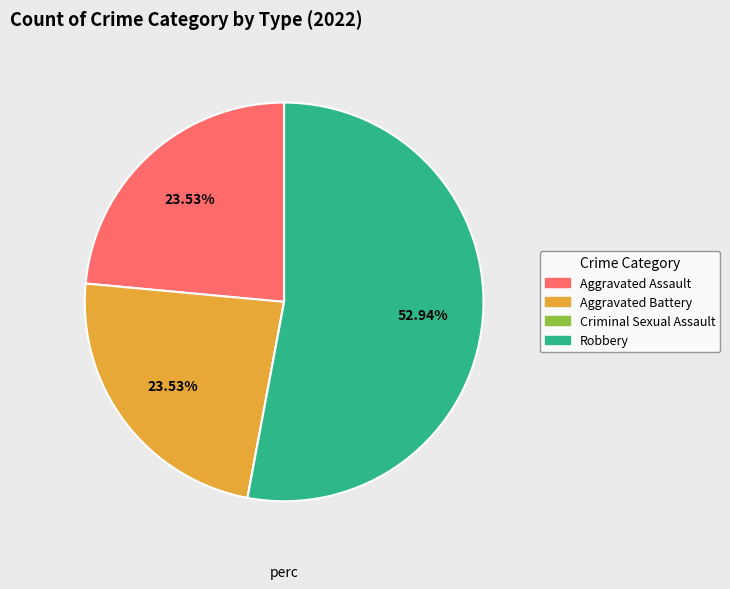

To the nearest percent, what is the average slice percentage?

25%